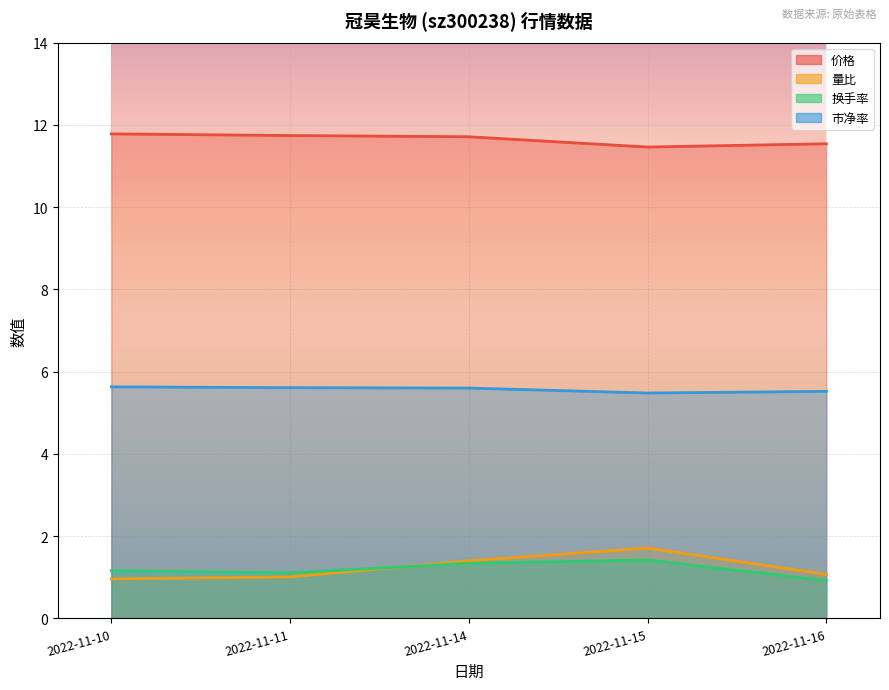

How many data points in 换手率 are above 1?

4